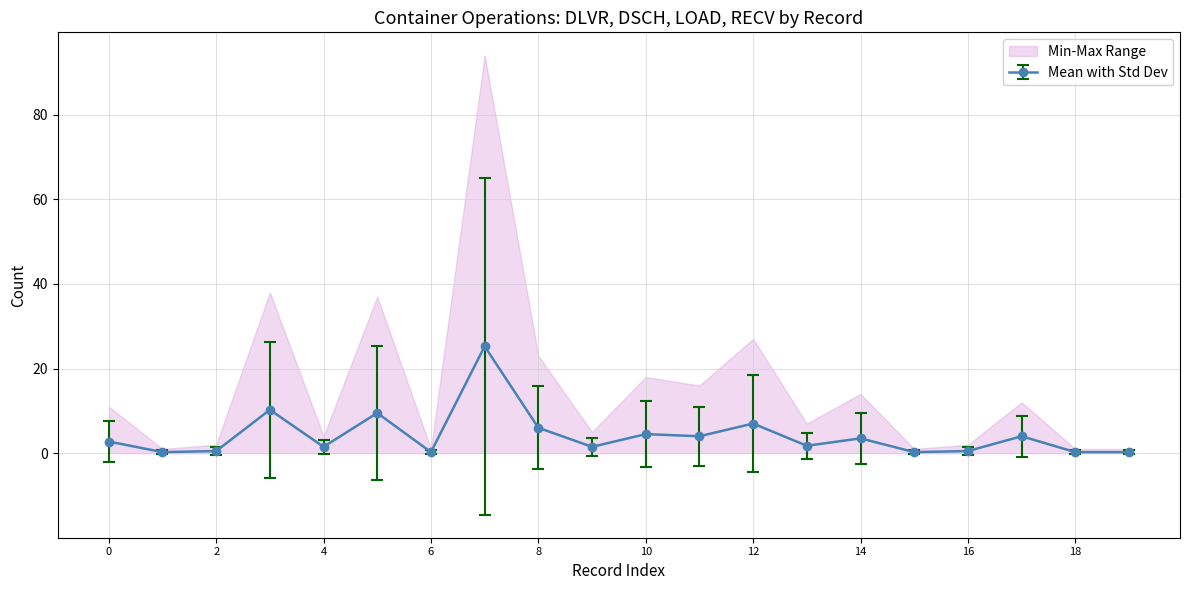

The Mean with Std Dev series shows 0.2 at 6. True or false?

True